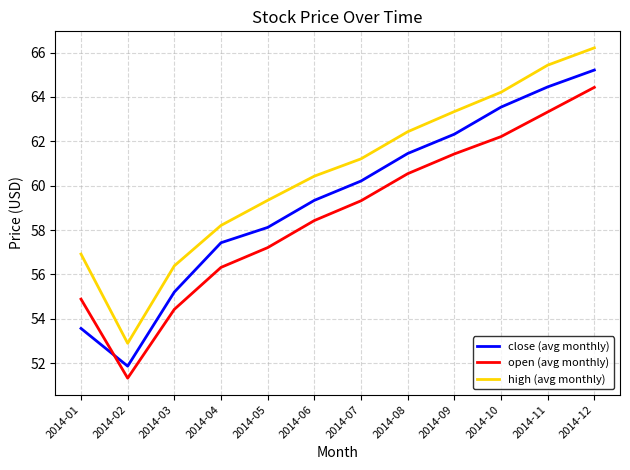

Which series changed the most between 2014-07 and 2014-08?

close (avg monthly)